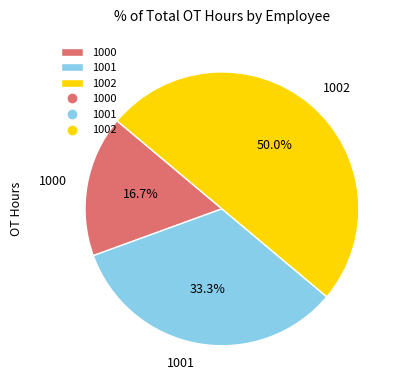

To the nearest percent, what is the difference between the largest and smallest slice percentages?

33%